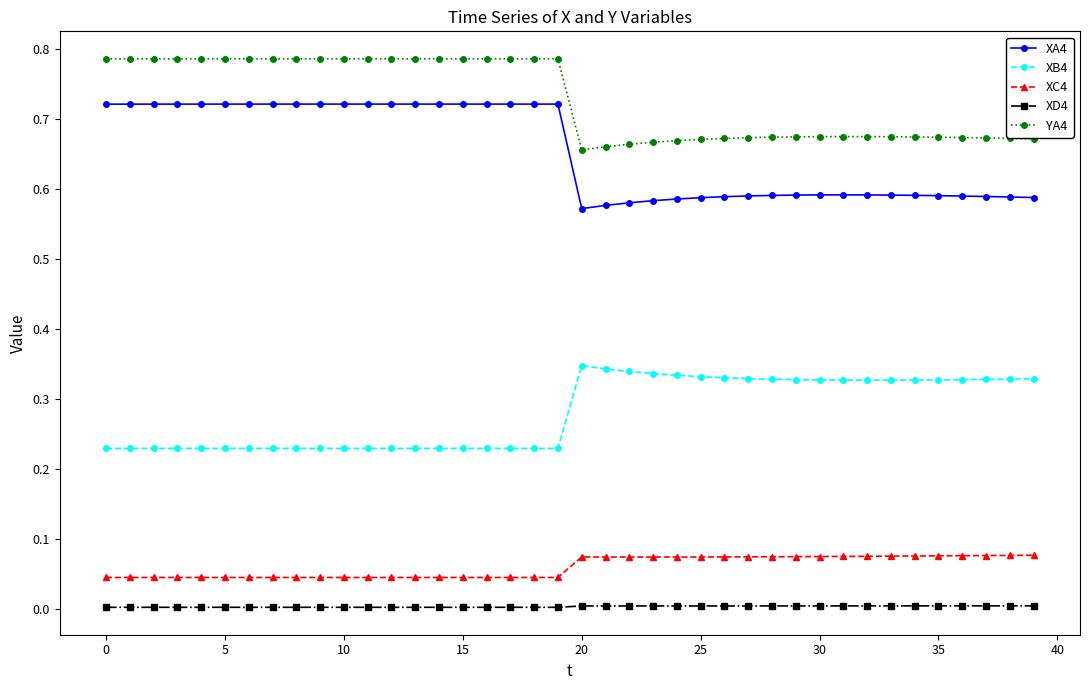

Which series has the largest total across all categories?

YA4